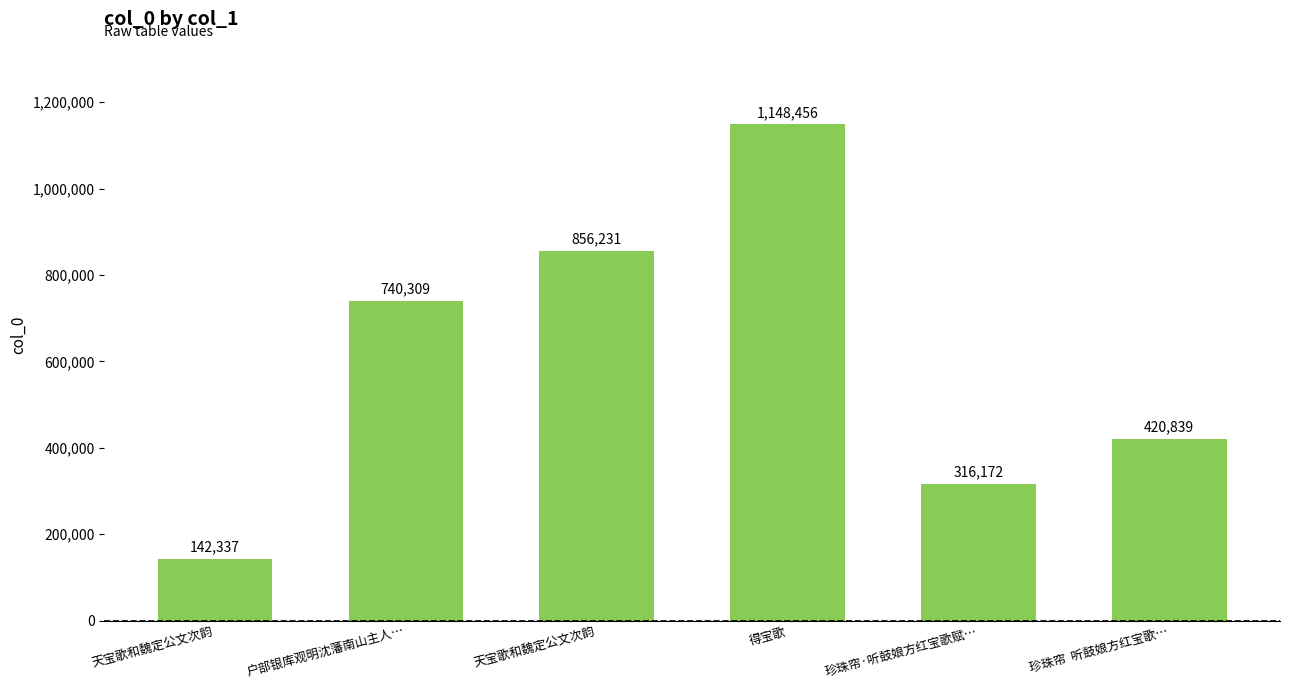

Where does the data first go above 740309?

天宝歌和魏定公文次韵